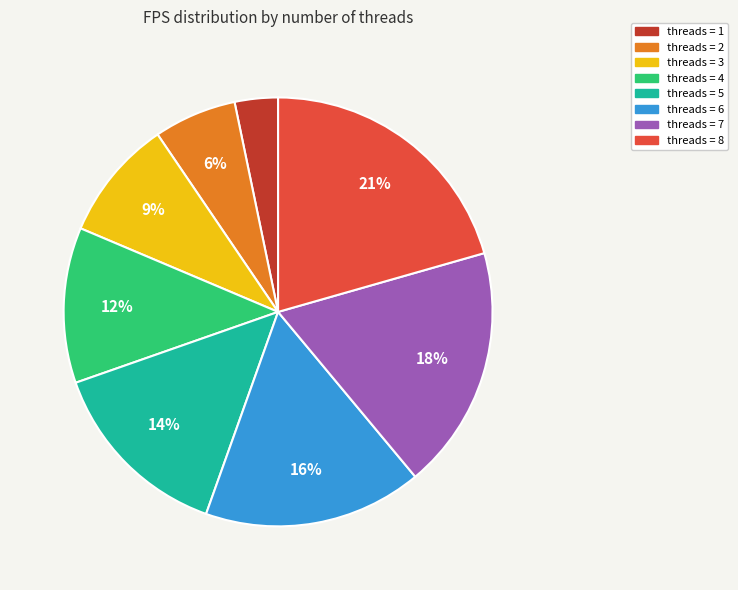

What percentage is the threads = 1 slice, to the nearest percent?

3%